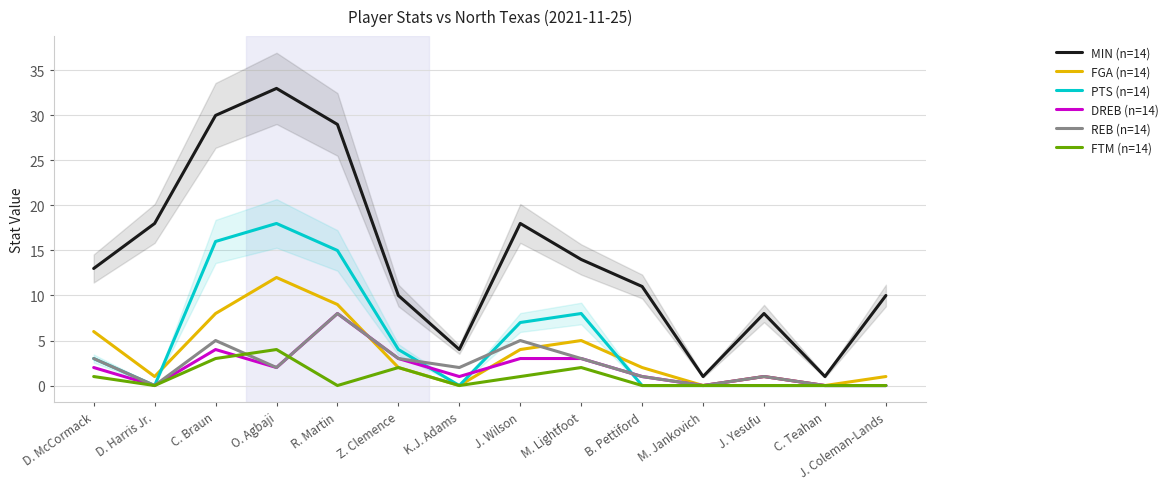

At which category is the sum across all series the highest?

O. Agbaji